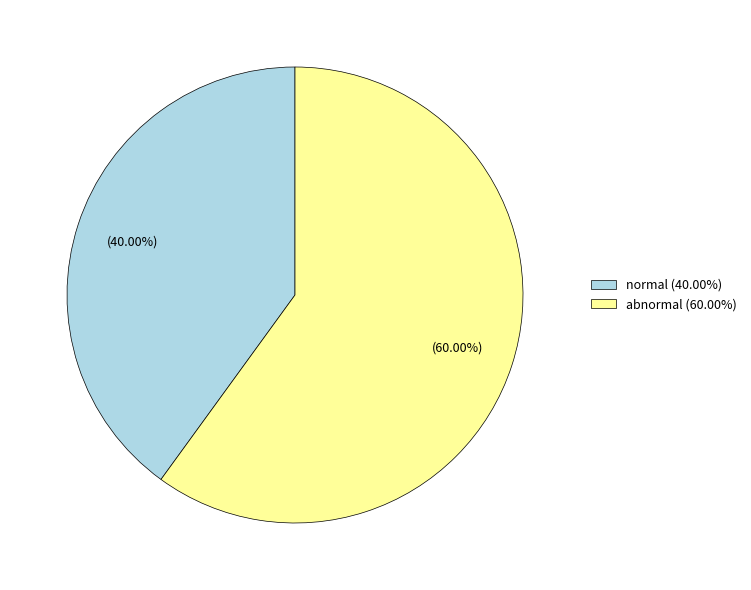

What is the smallest slice in the pie chart?

normal